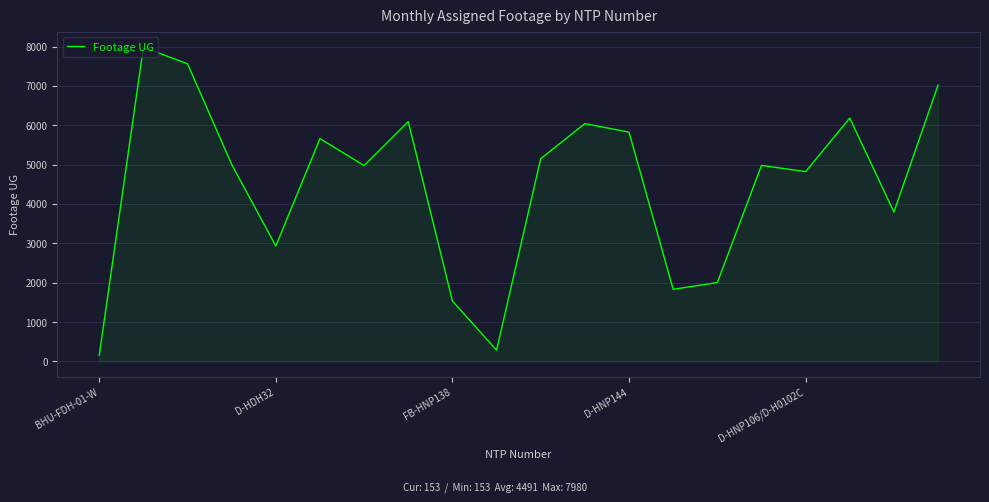

What is the greatest value displayed?

7980